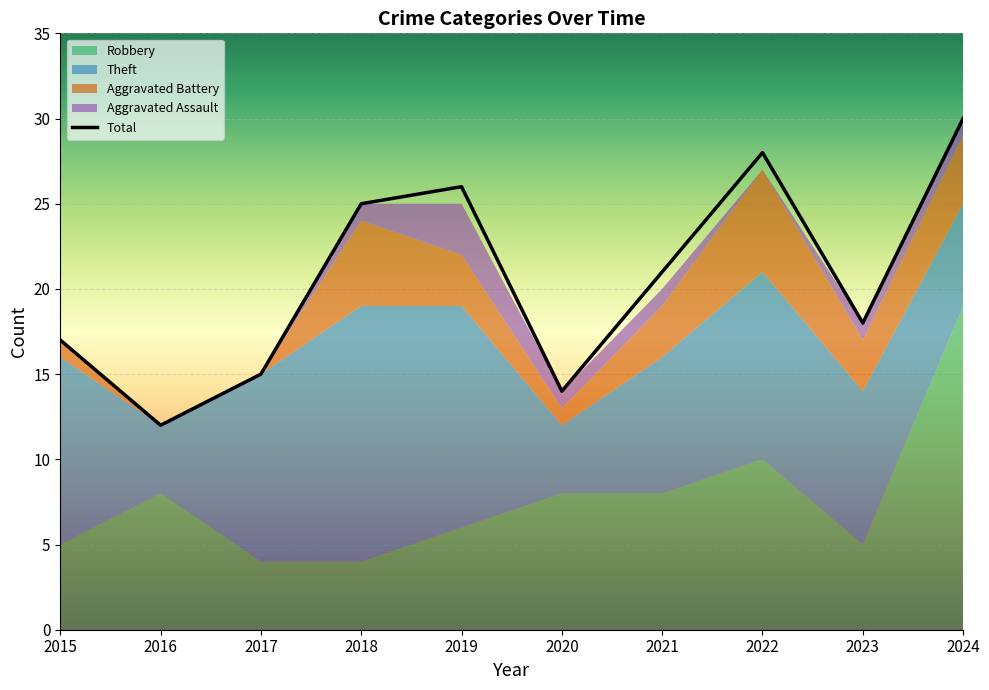

List the labels in order of value, smallest first.

2016, 2020, 2017, 2015, 2023, 2021, 2018, 2019, 2022, 2024